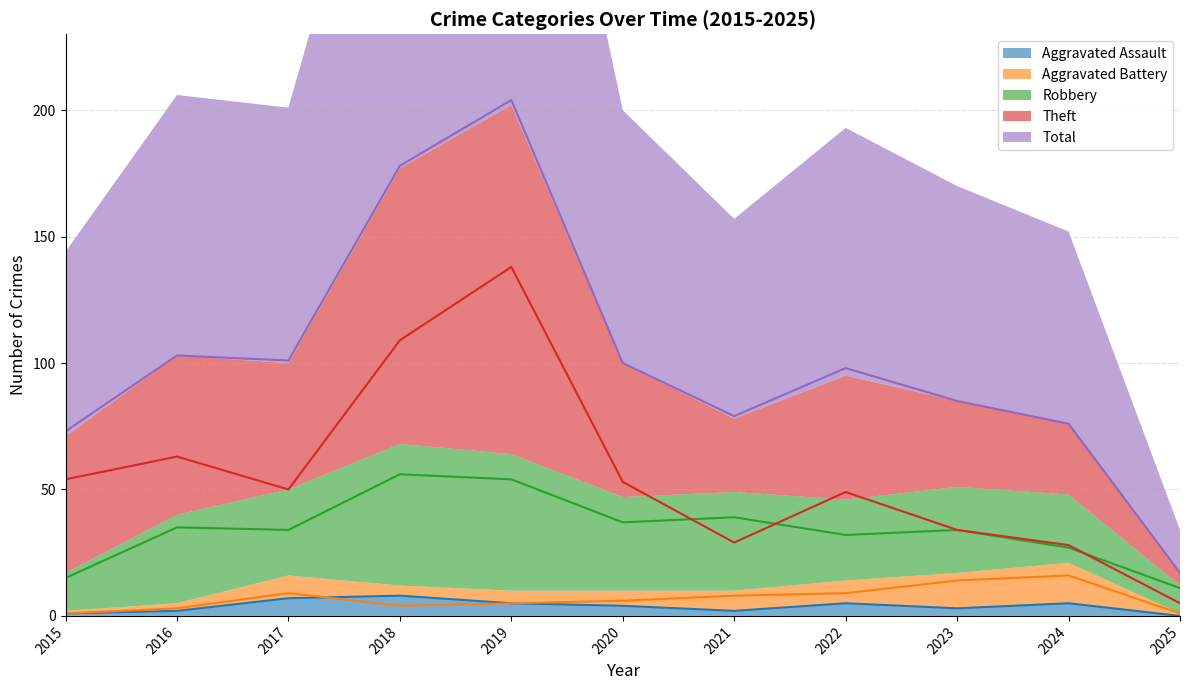

How many values in the Robbery series exceed 34?

5